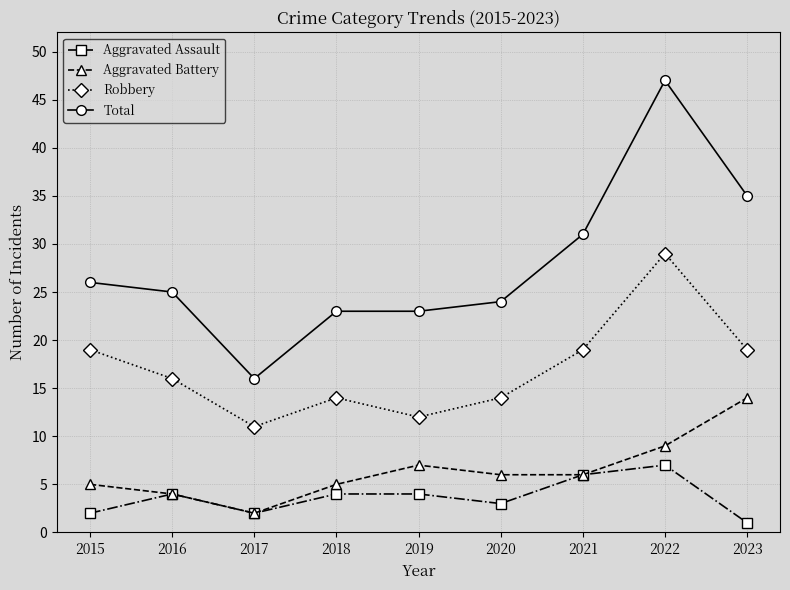

Which series has the largest total across all categories?

Total